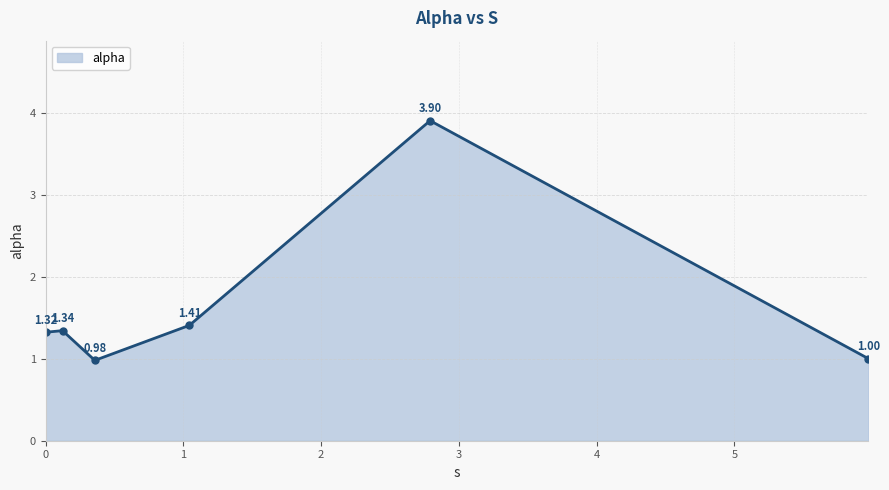

What is the difference between the maximum and minimum values?

2.9